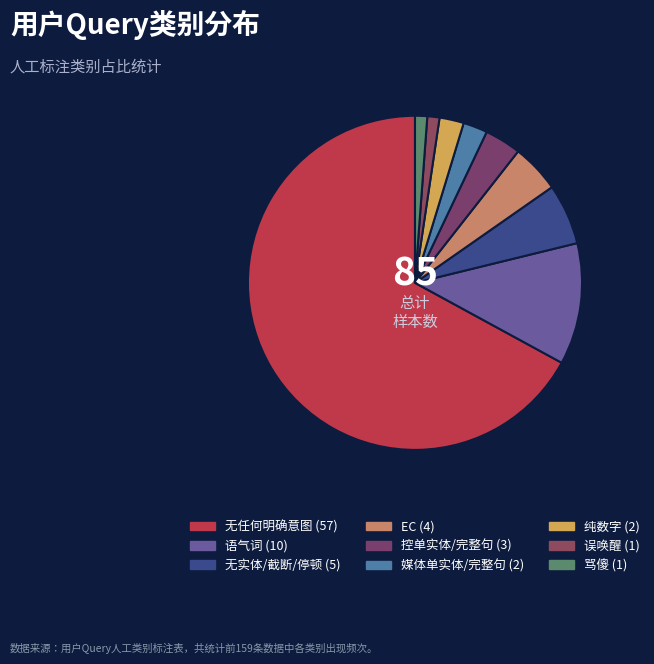

Is it true that 无实体/截断/停顿 is 1% of the pie?

False